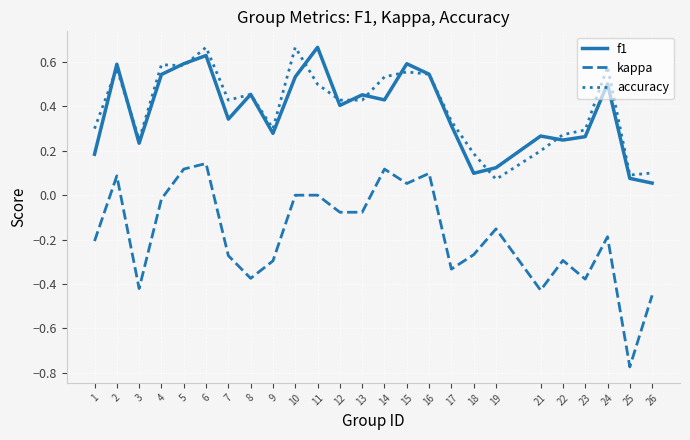

Does the chart display data point markers on the line(s)?

No